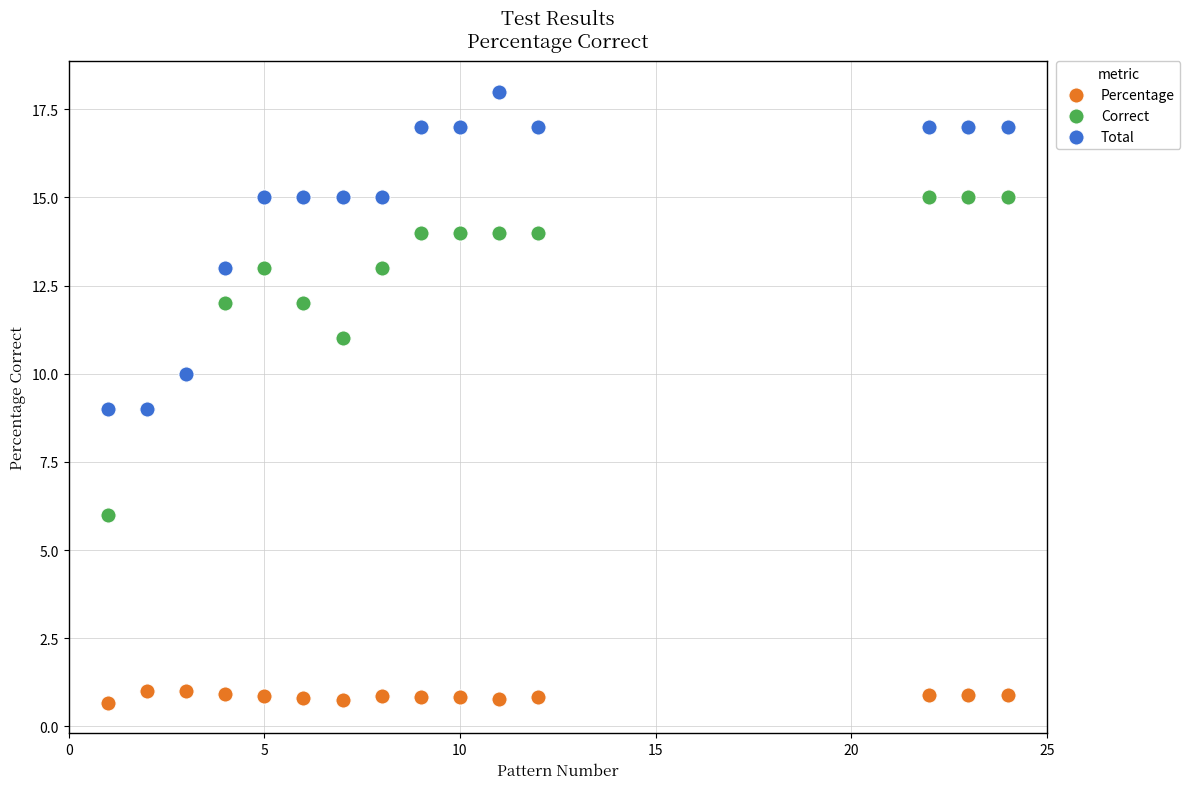

Which series contains the highest Y value?

Total